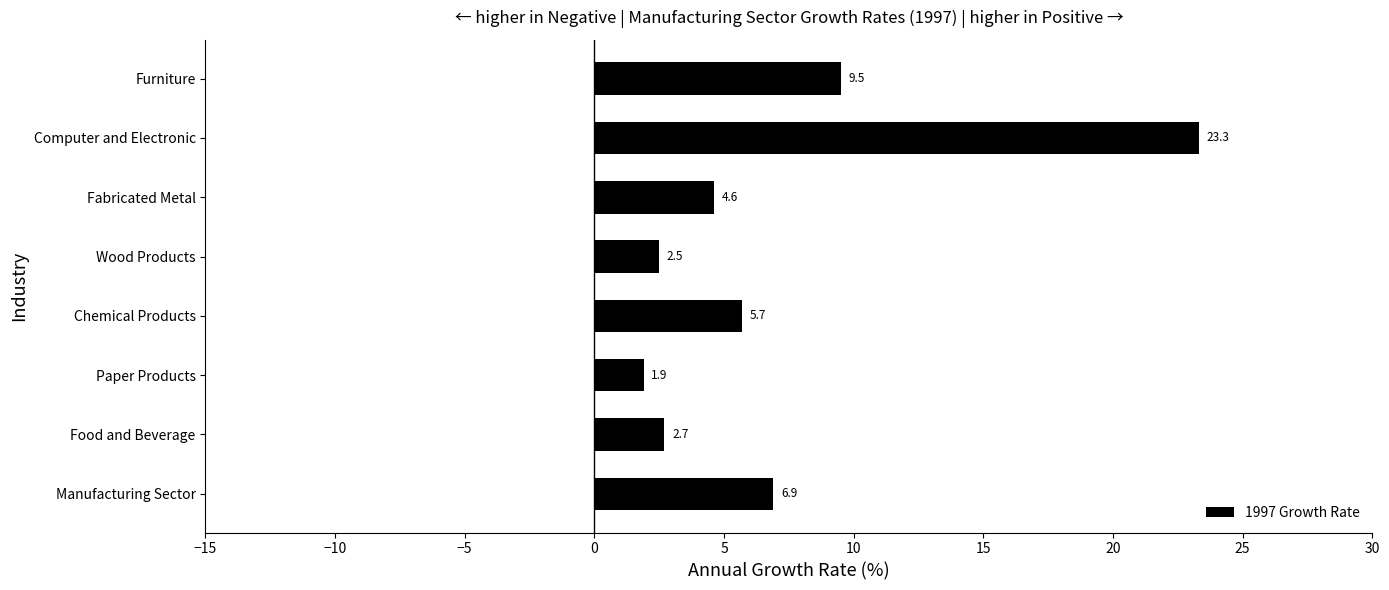

How many data points are less than 5?

4